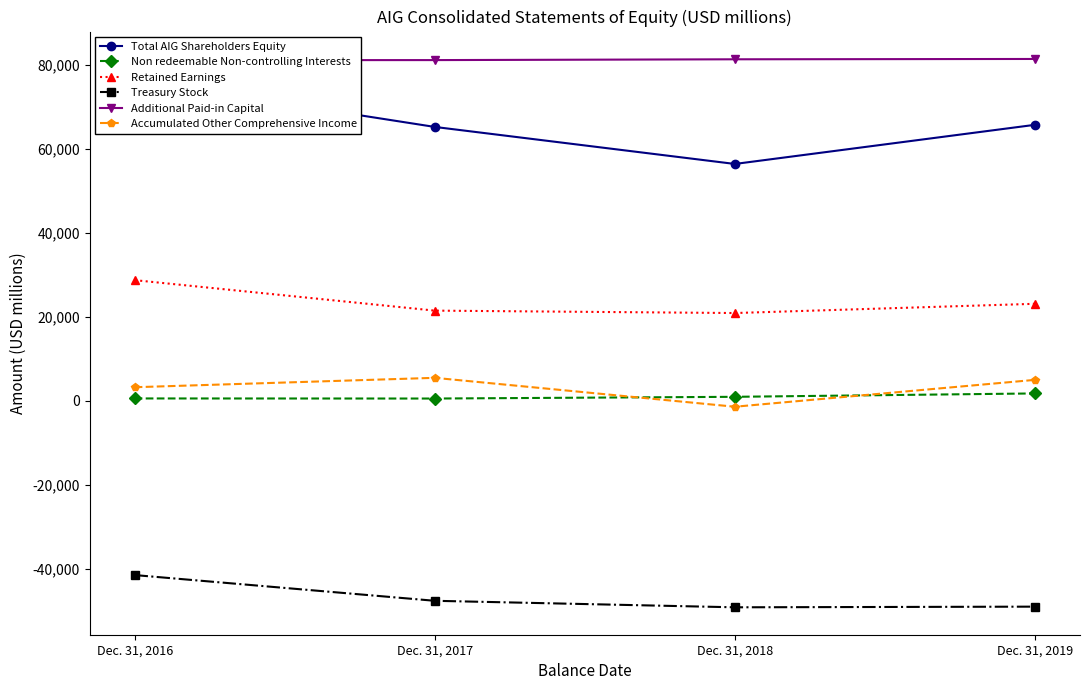

Is it true that Additional Paid-in Capital equals 107494 at Dec. 31, 2018?

False